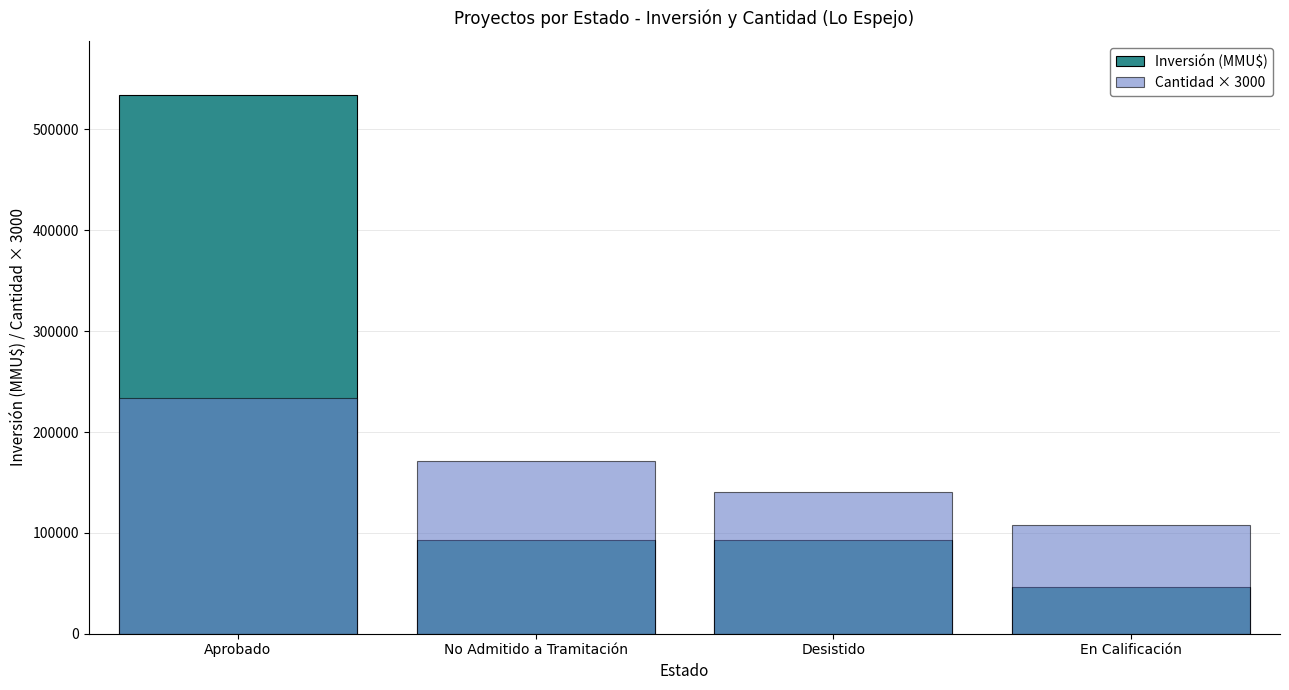

The Inversión (MMU$) series shows 46000 at En Calificación. True or false?

True